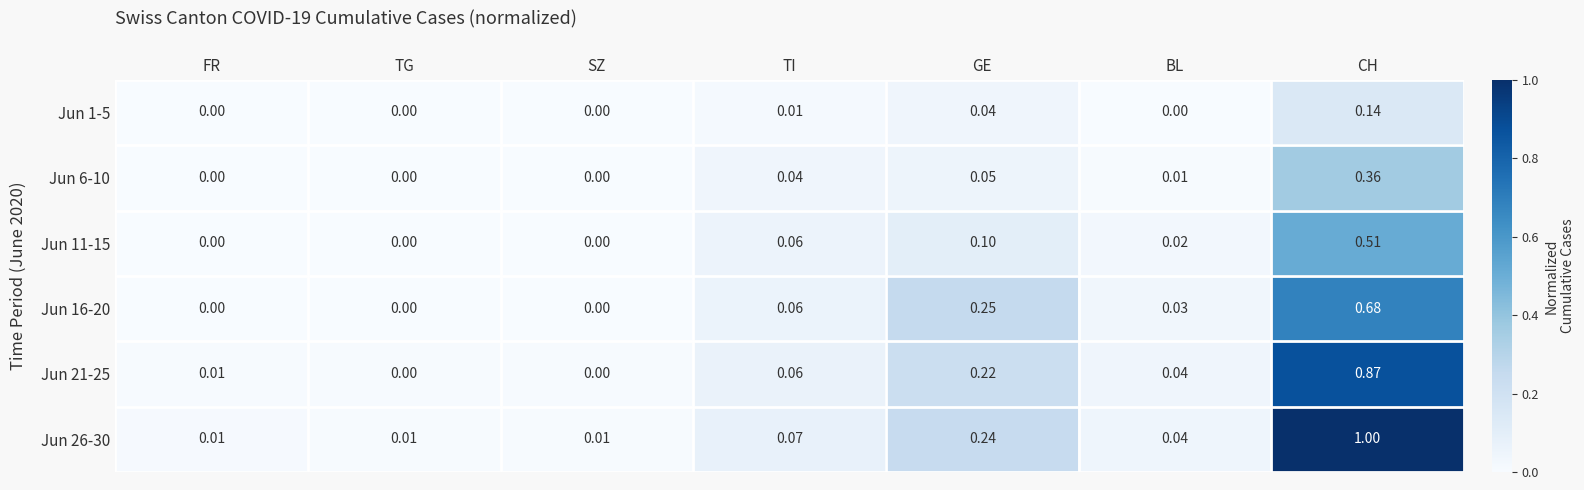

At which label does Jun 16-20 reach its peak?

CH